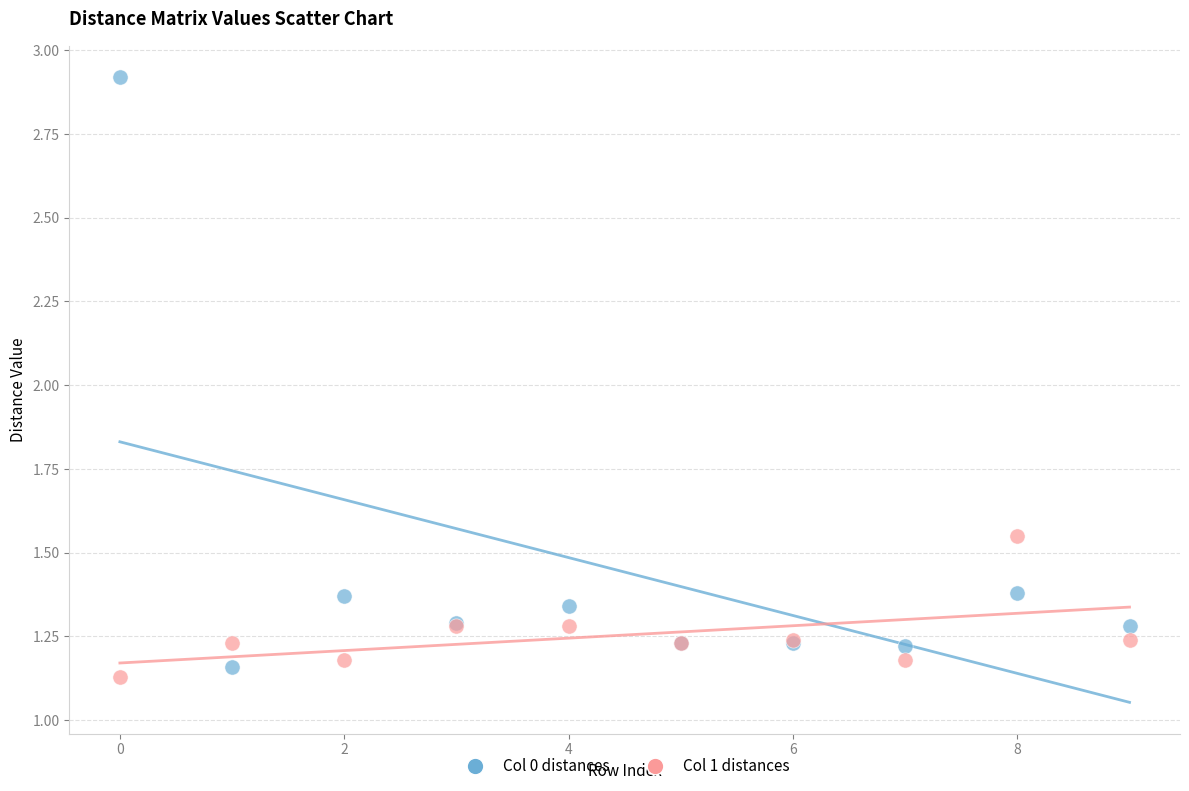

Which series contains the highest Y value?

Col 0 distances